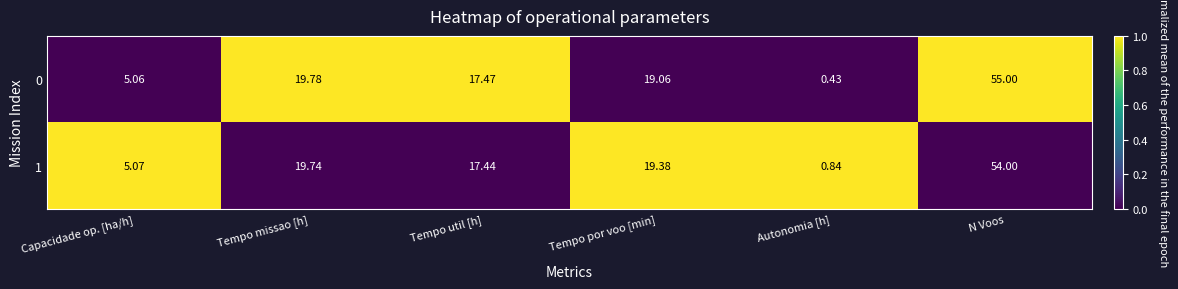

What is the difference between the highest and lowest values at Tempo util [h]?

0.0